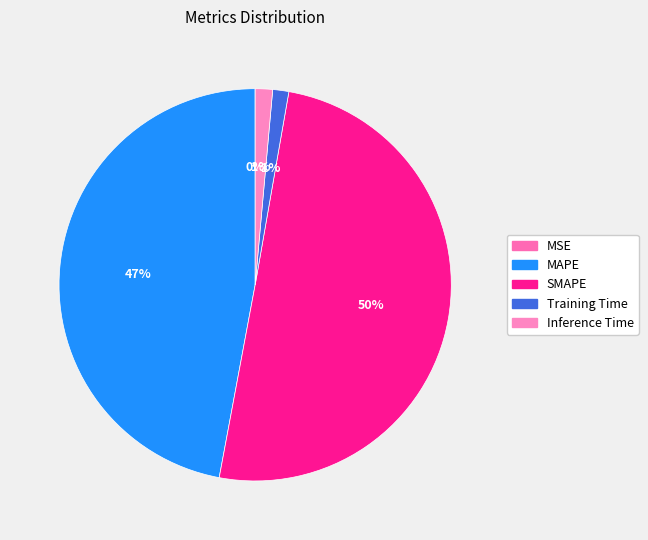

Count the number of slices in the pie.

5